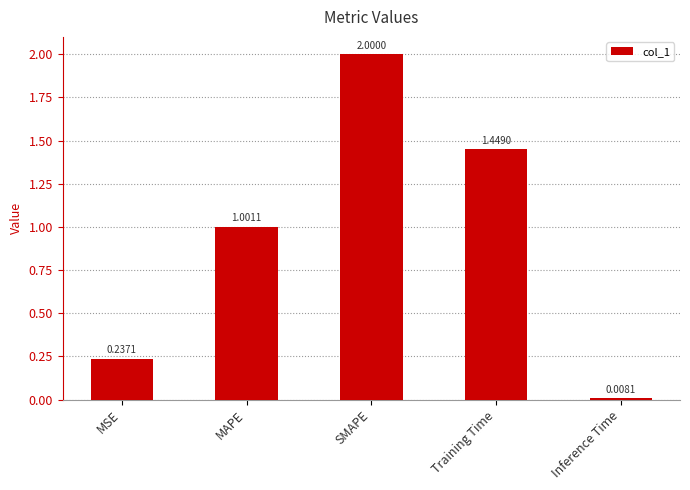

What is the label of the 5th bar from the left?

Inference Time